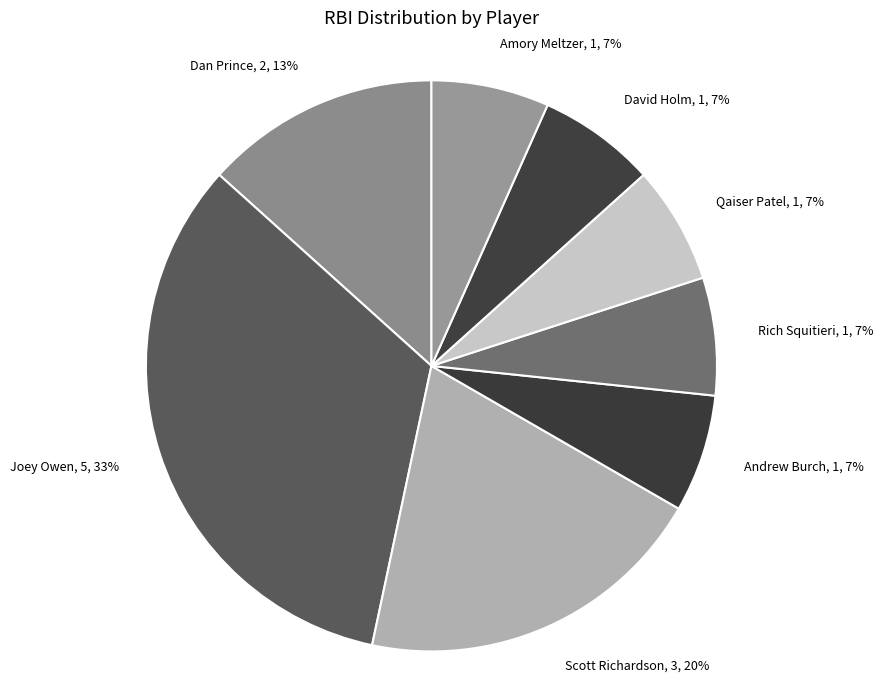

To the nearest percent, what percentage of the pie is David Holm, 1, 7%?

7%